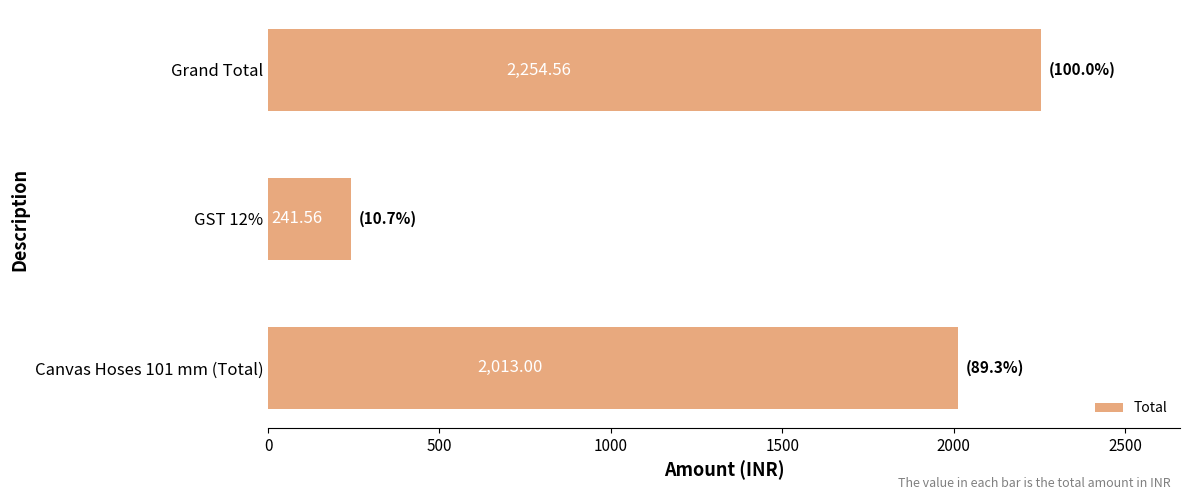

Are the bars horizontal?

Yes